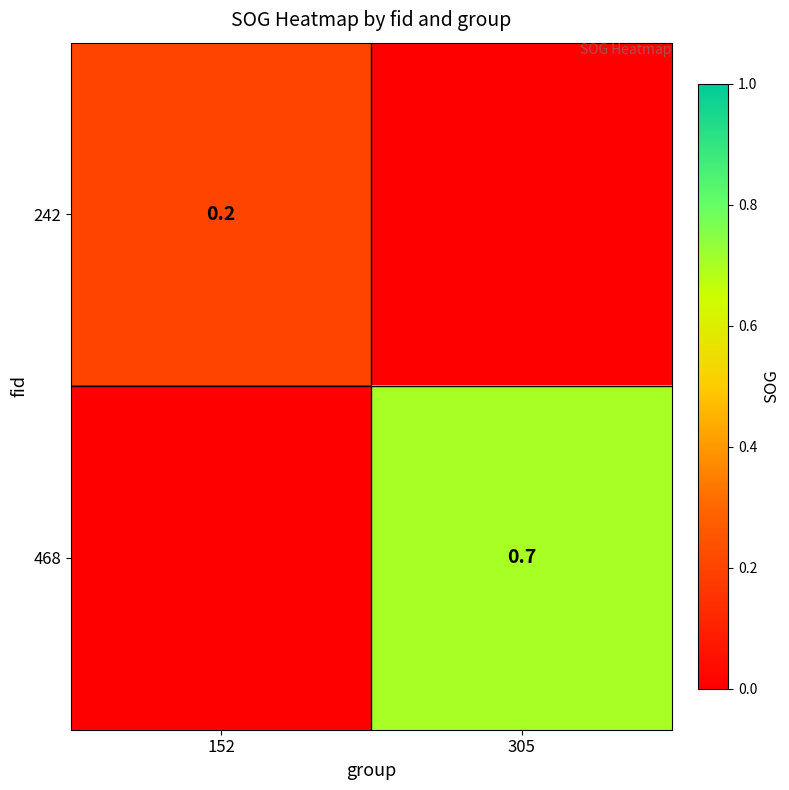

The 468 series shows 0.7 at 305. True or false?

True